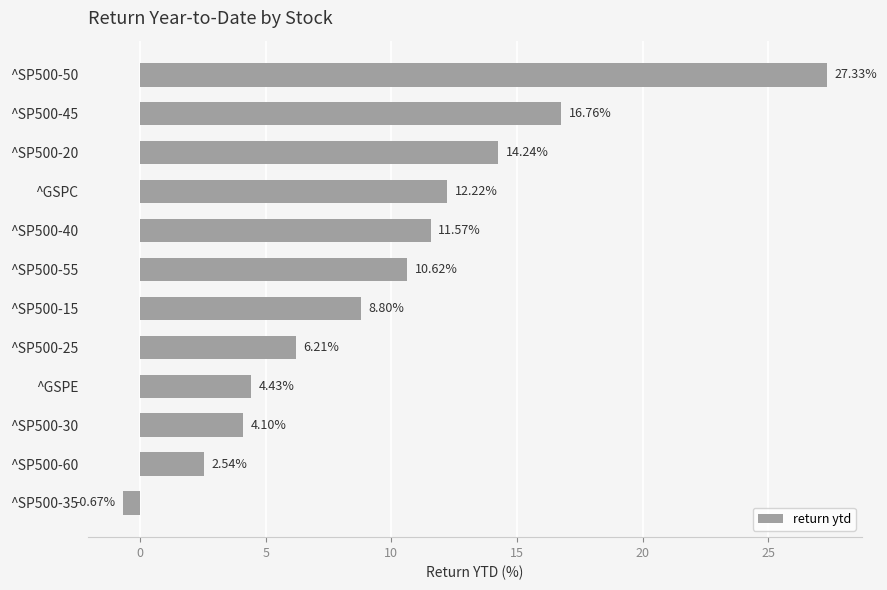

Rank the categories by value from highest to lowest.

^SP500-50, ^SP500-45, ^SP500-20, ^GSPC, ^SP500-40, ^SP500-55, ^SP500-15, ^SP500-25, ^GSPE, ^SP500-30, ^SP500-60, ^SP500-35